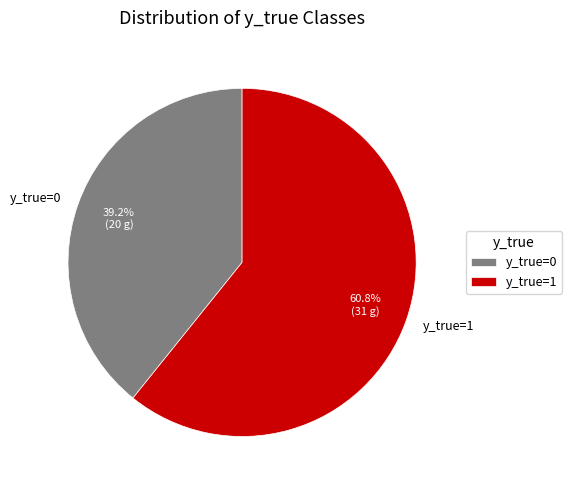

What is the ratio of the value at y_true=0 to the value at y_true=1?

0.6